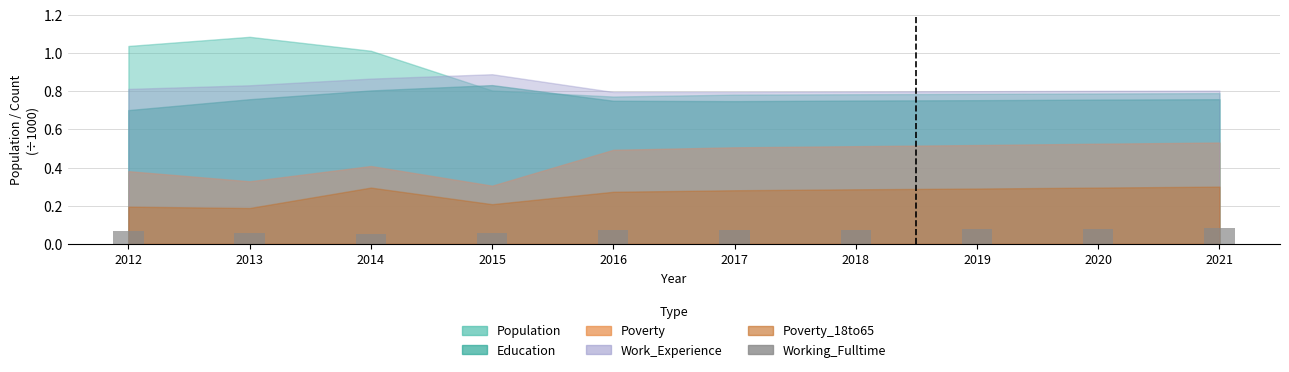

What is the sum of all values?

0.7